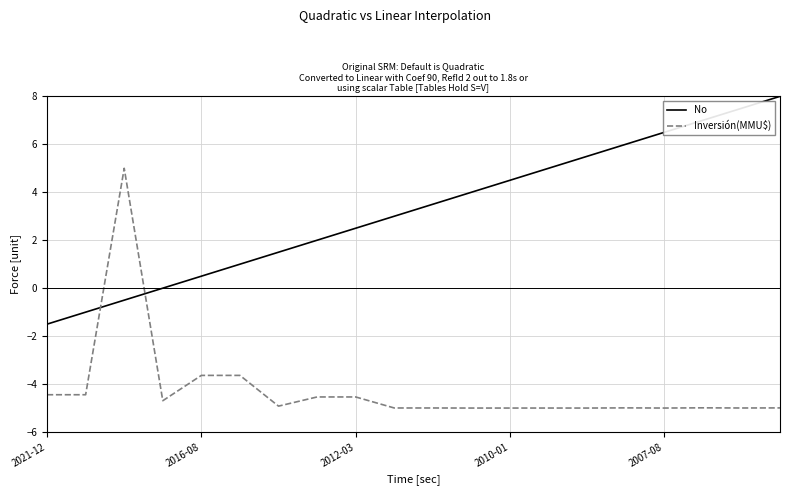

What is the difference between the maximum and minimum values in the No series?

9.5